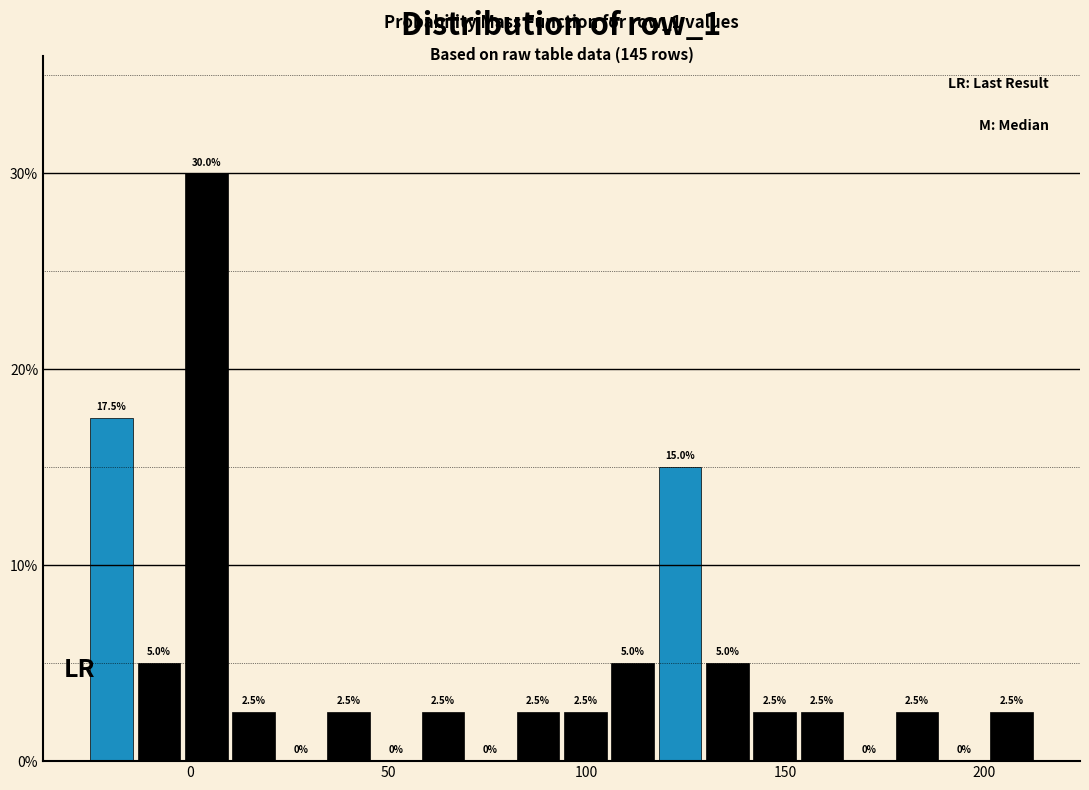

Read against the x-axis, roughly where is the centre of the tallest bar?

5